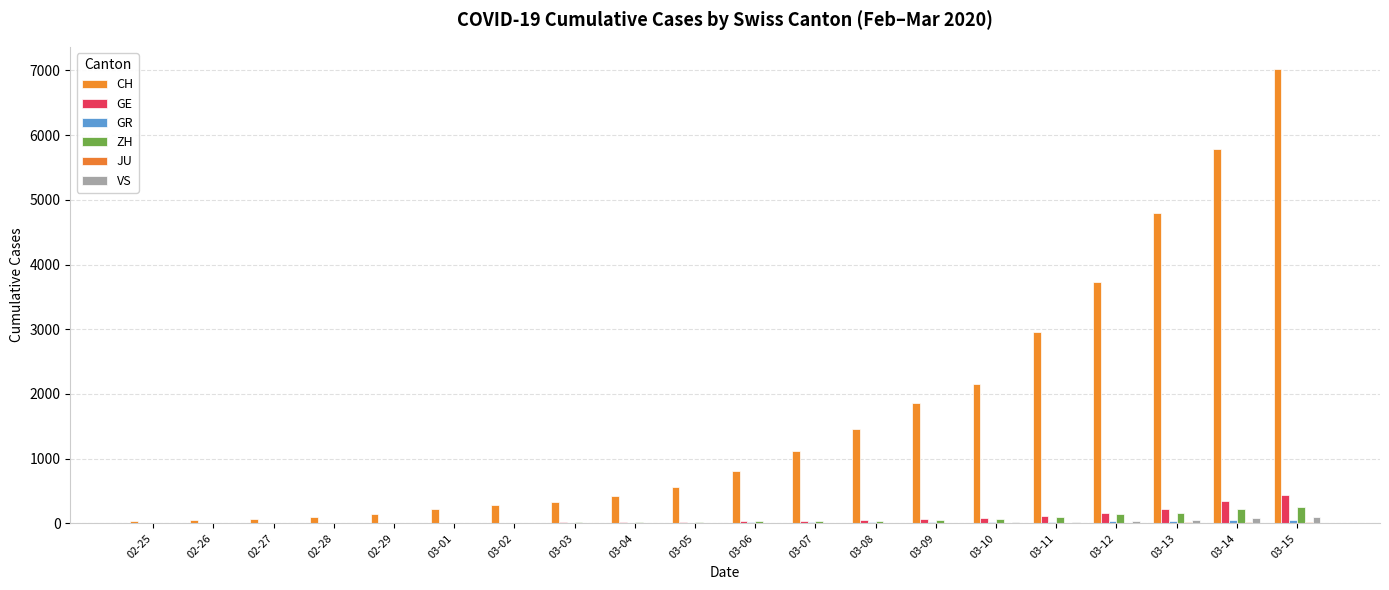

How many data points does each series have?

20